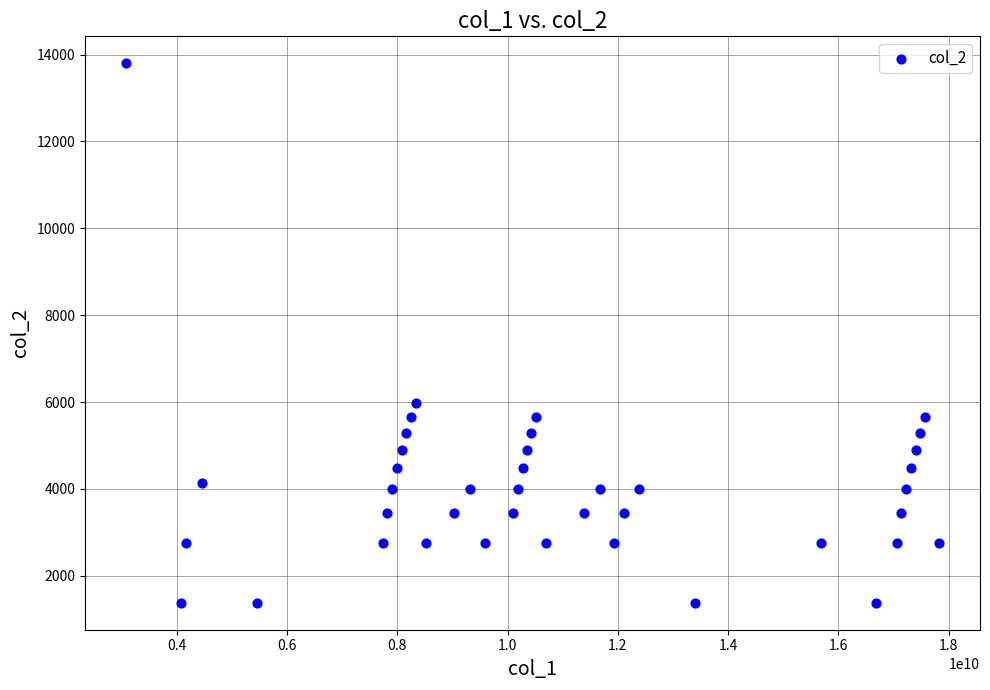

What is the range of X values (max minus min)?

14754648240